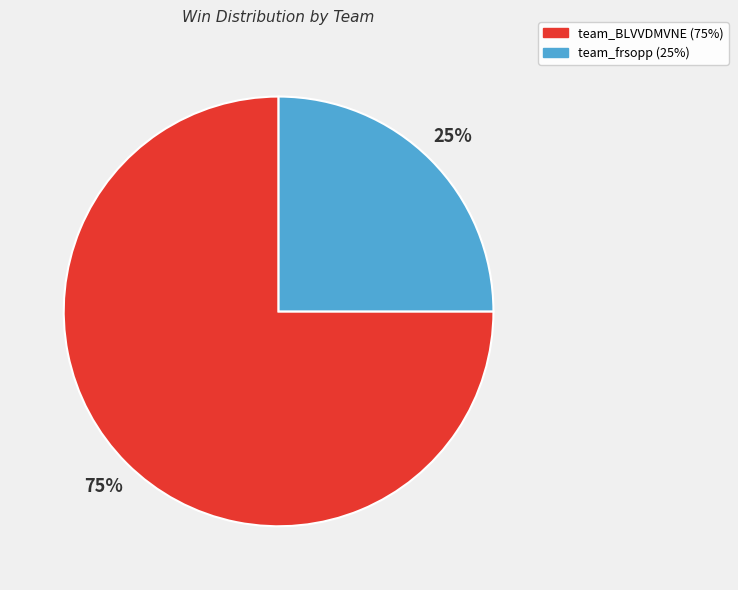

Does team_BLVVDMVNE account for over 50% of the chart?

Yes